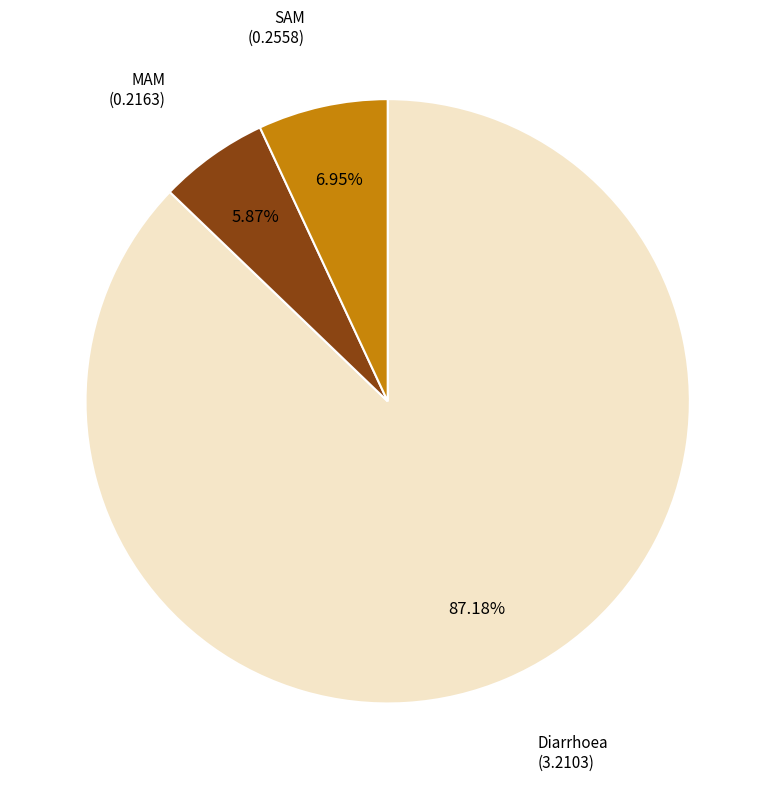

Do MAM and SAM together represent more than half of the pie?

No